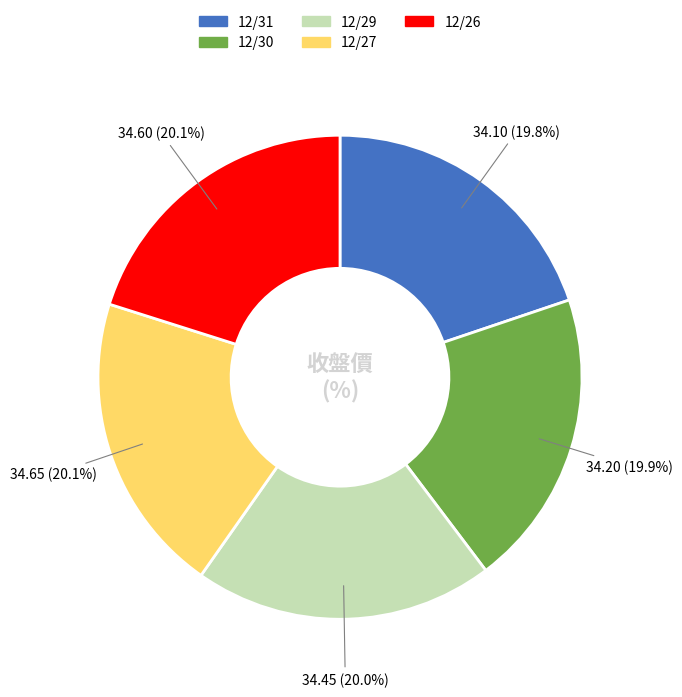

Is the sum of 12/30 and 12/26 greater than half?

No